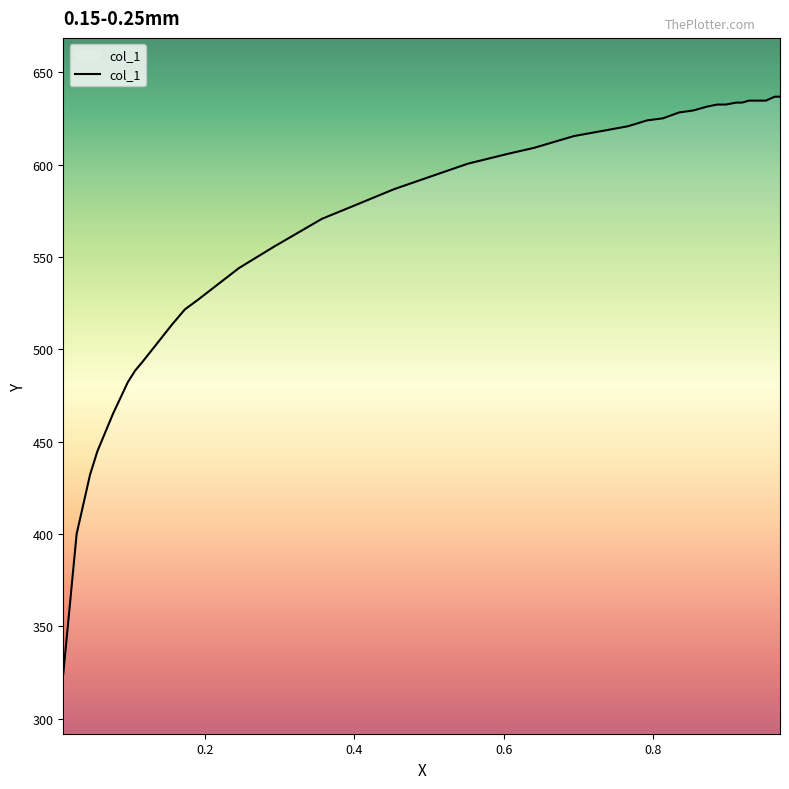

What is the minimum value shown in the chart?

324.3